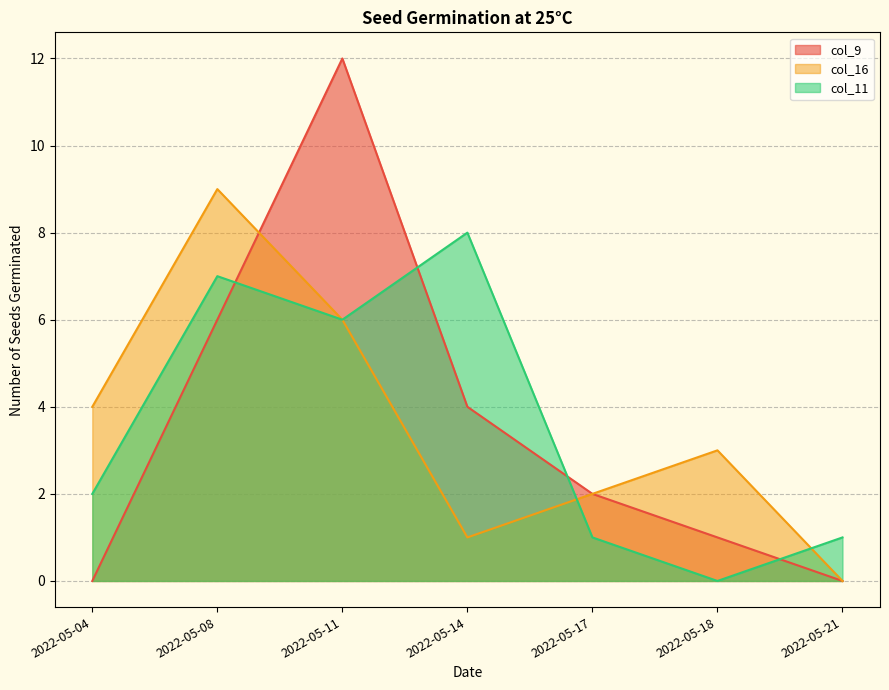

What is the greatest value displayed?

12